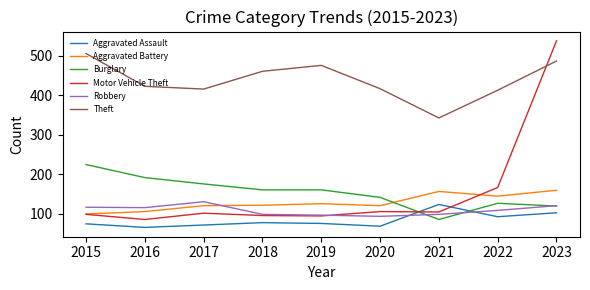

How many lines are shown in the chart?

6